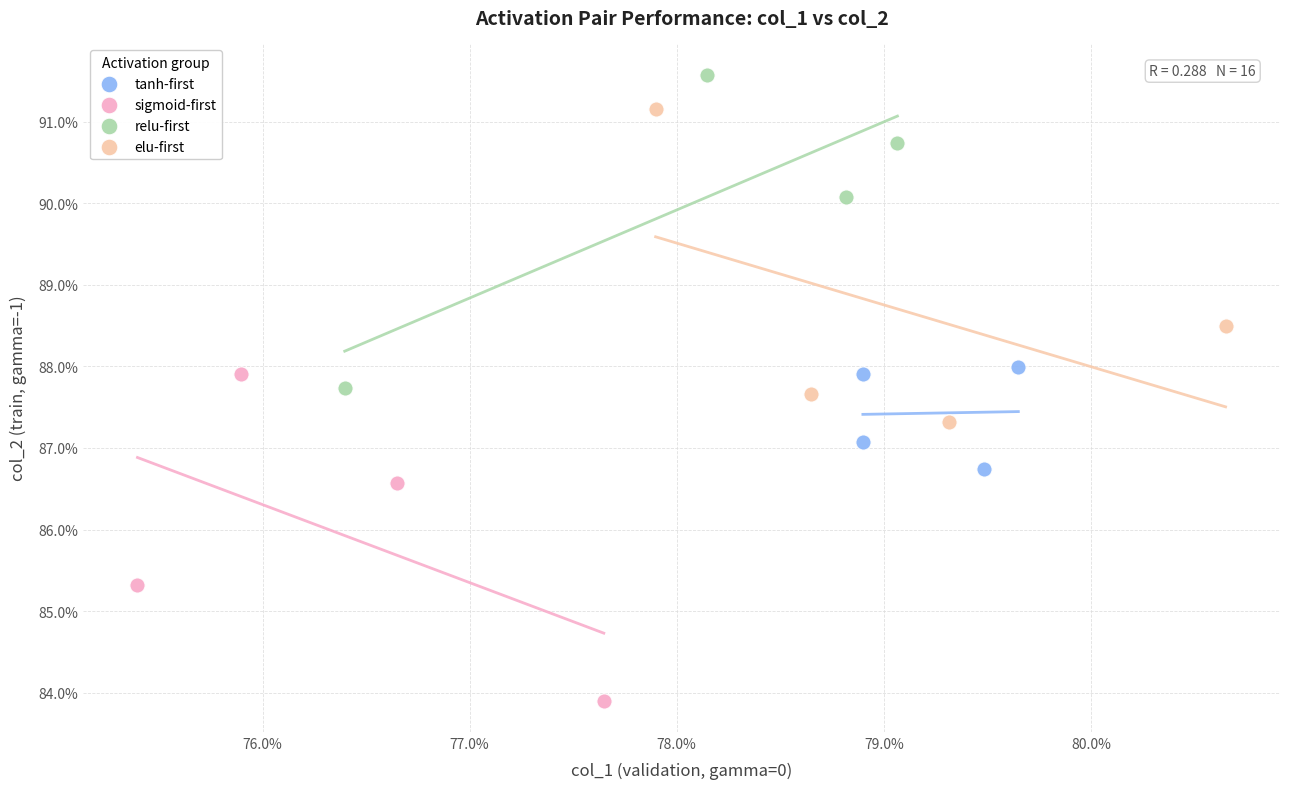

What are all the series names shown in the legend?

tanh-first, sigmoid-first, relu-first, elu-first